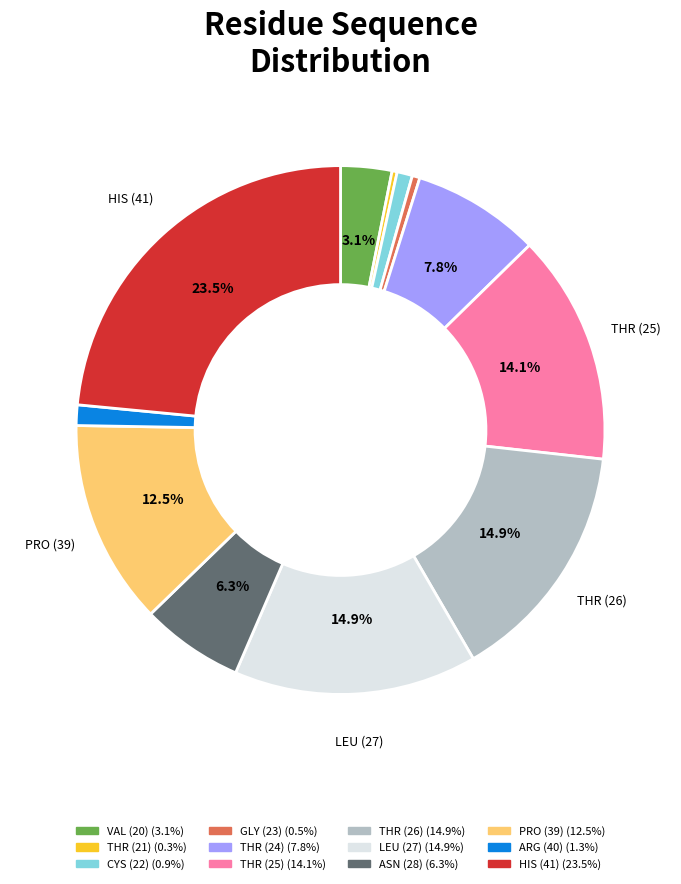

Count the number of slices in the pie.

12